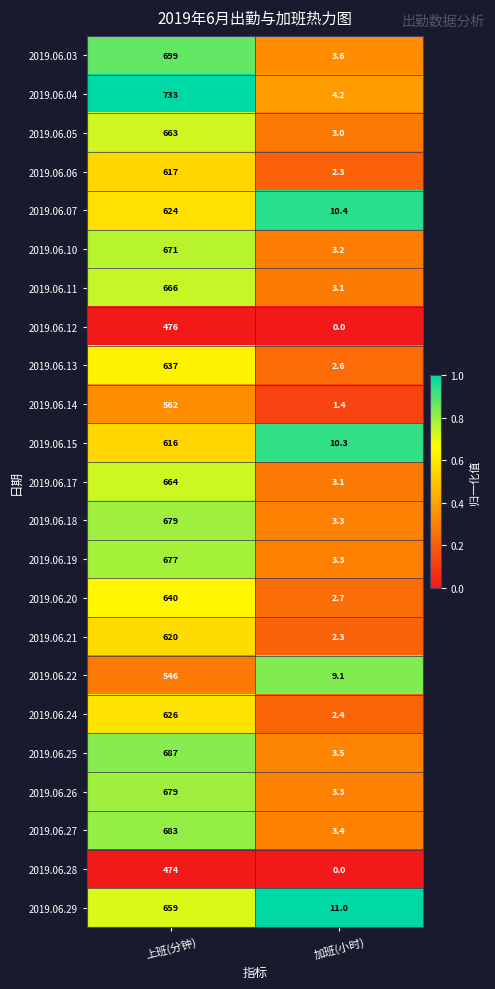

Where is 2019.06.19 nearest to the value 340?

加班(小时)